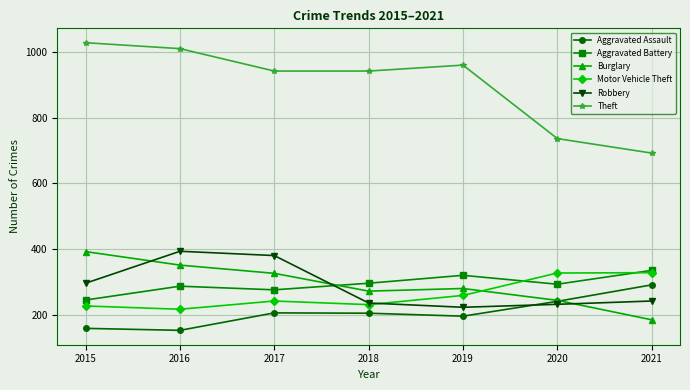

Which category has the highest value across all series?

2015